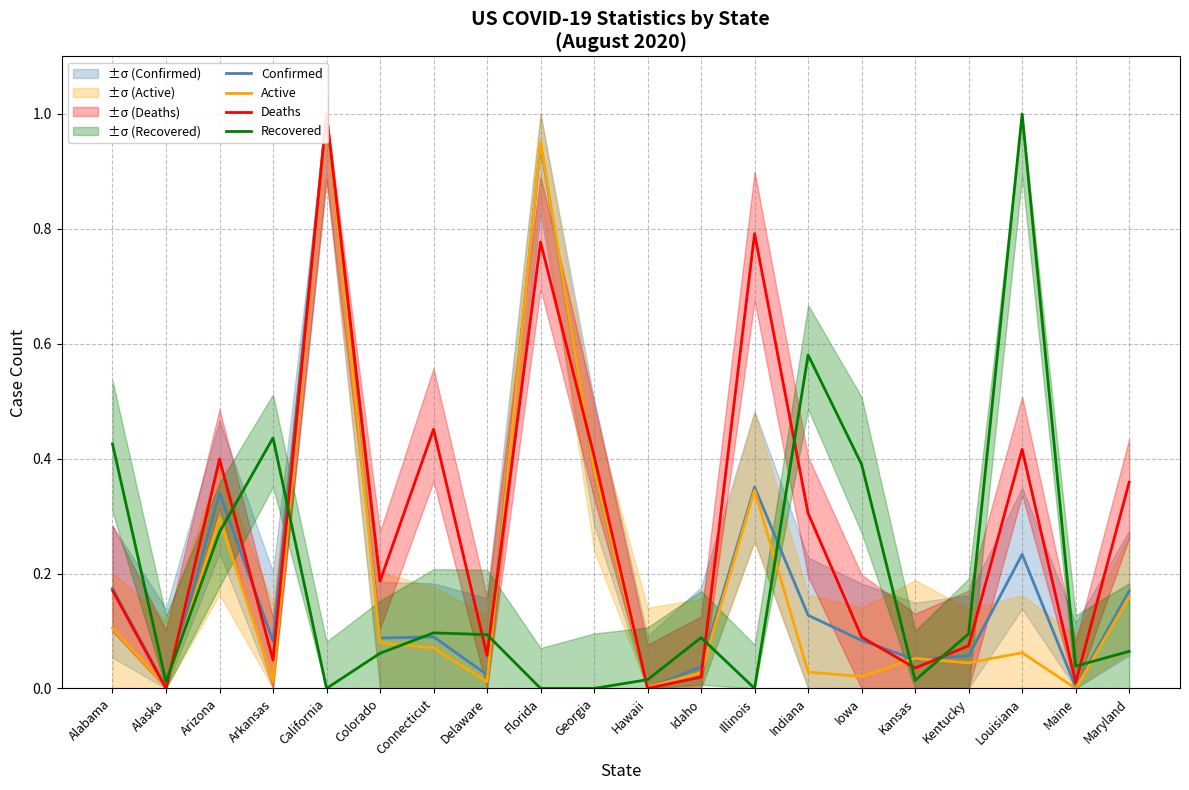

True or false: Active has more than 2 interior local peaks.

True